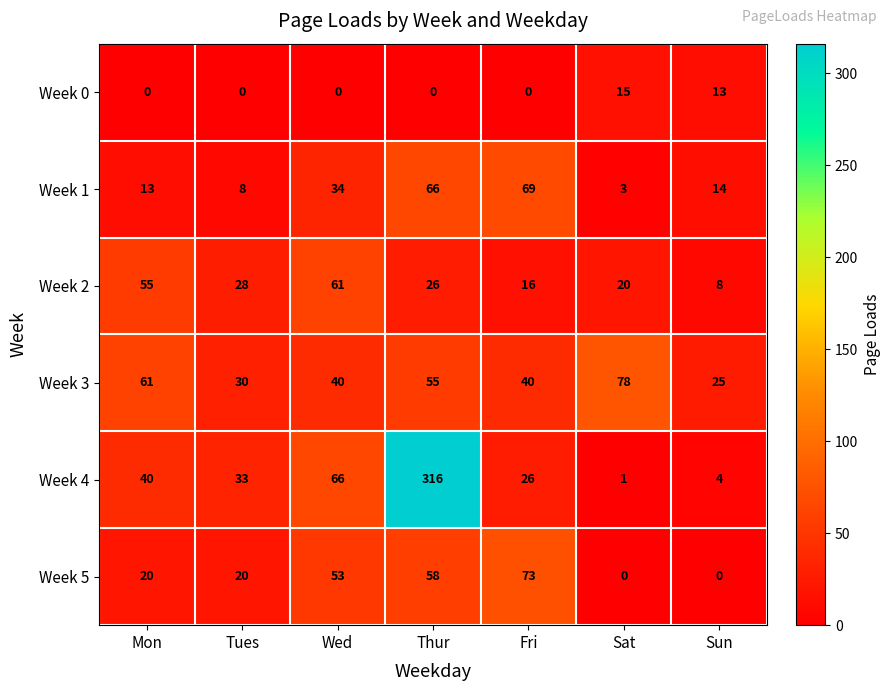

At which label is Week 2 closest to 34?

Tues